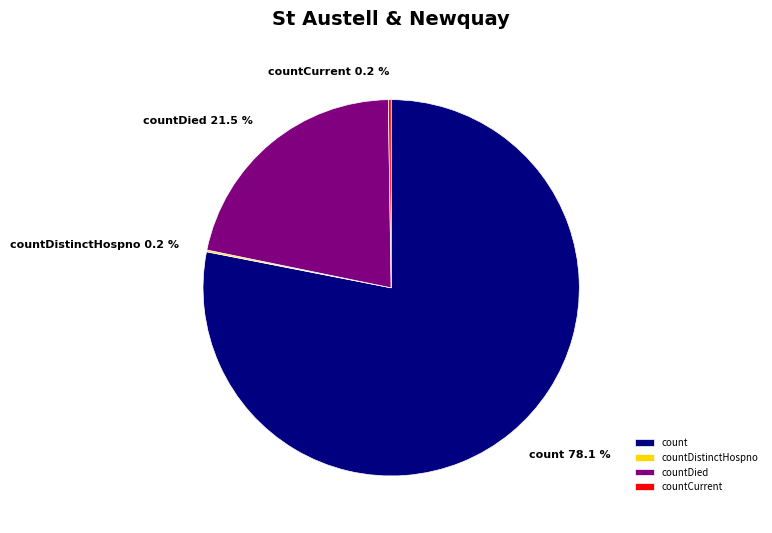

Approximately how many times larger is the value at count compared to countDied?

3.6